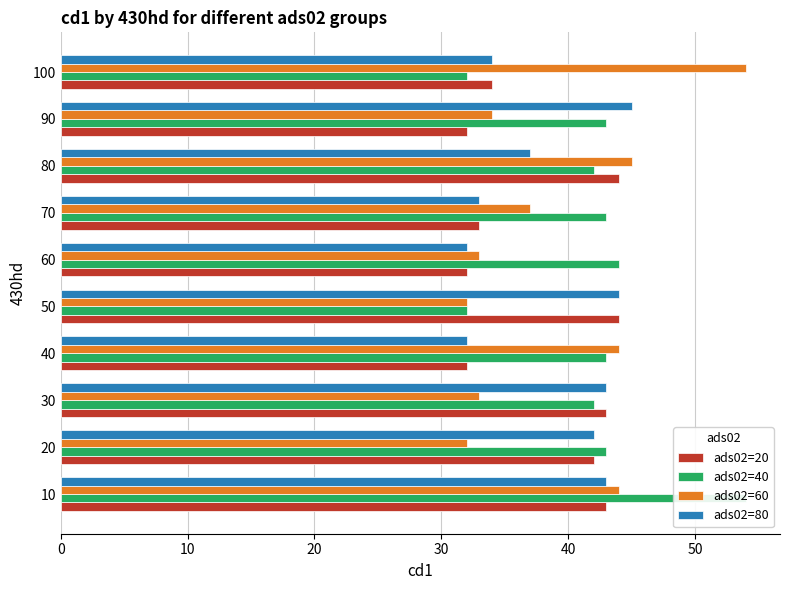

List the series in order of their peak value, highest first.

ads02=40, ads02=60, ads02=80, ads02=20